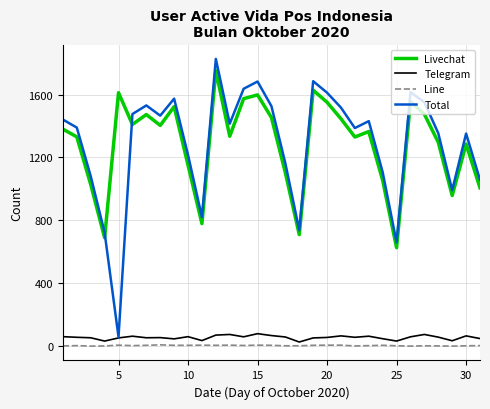

How many lines are shown in the chart?

4